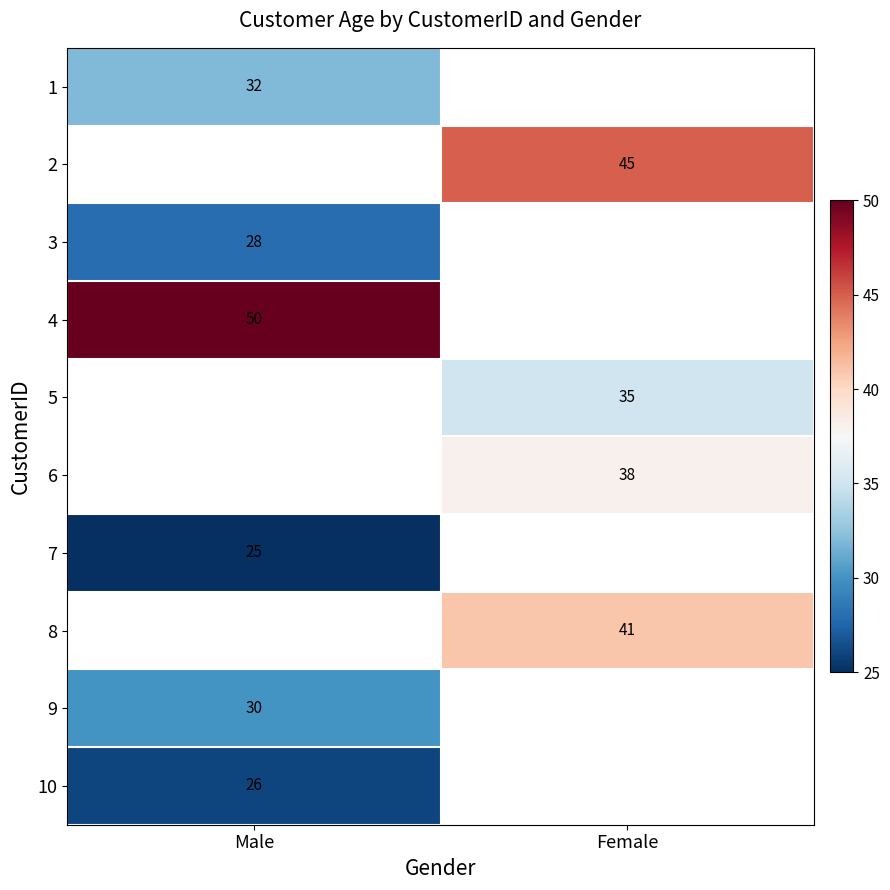

The value of 10 at Male is 26. True or false?

True